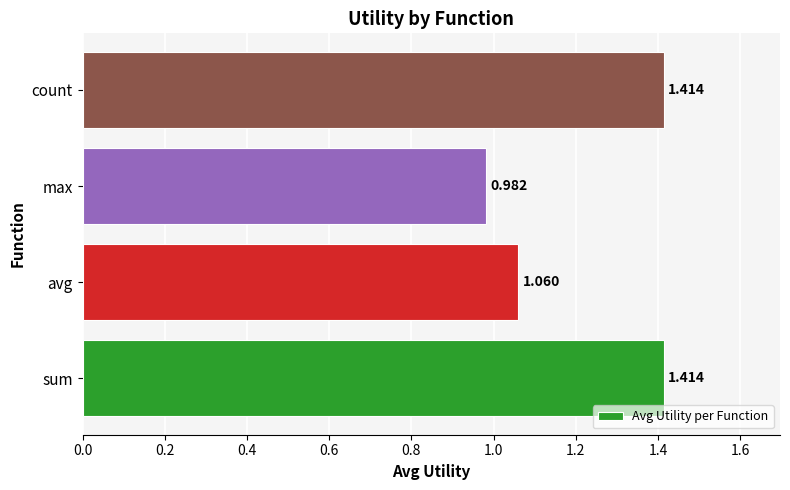

Which has a higher value, count or avg?

count